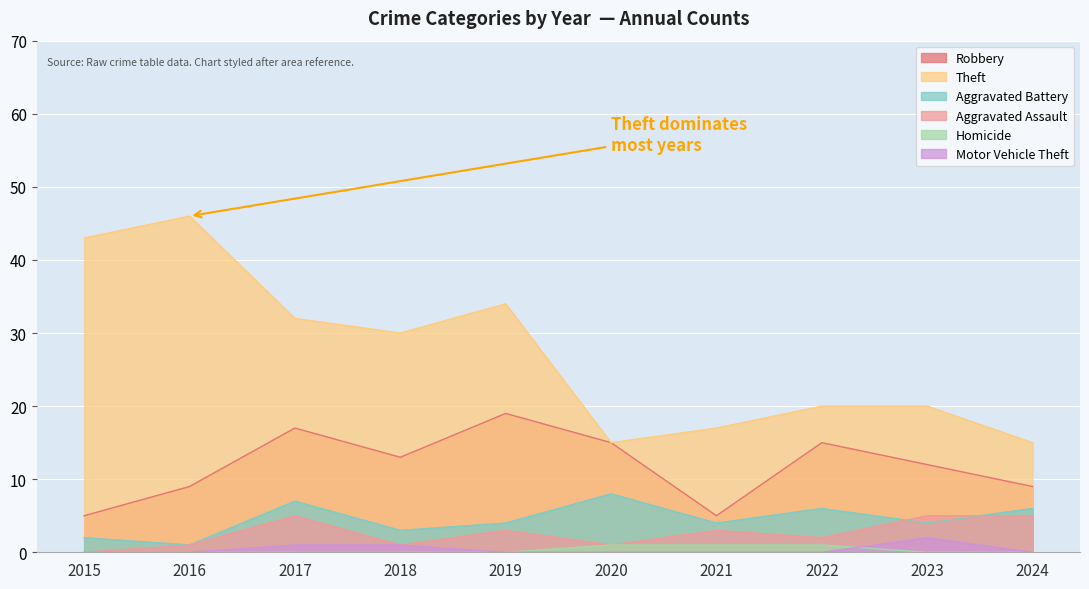

Is the value of Aggravated Battery at 2015 greater than the value of Robbery at 2019?

No